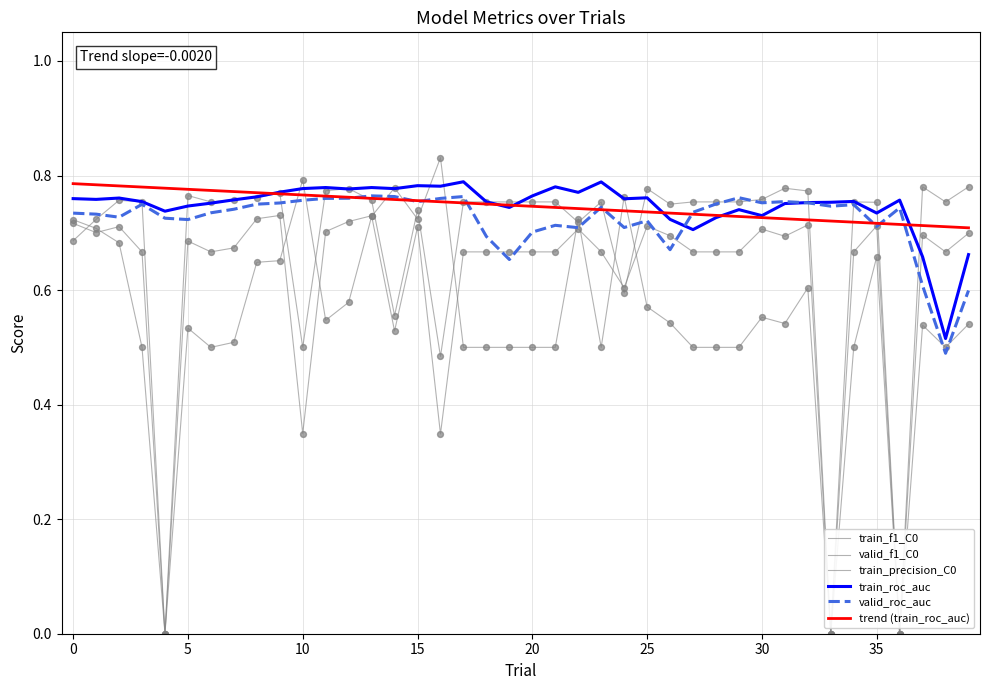

How many lines are shown in the chart?

6